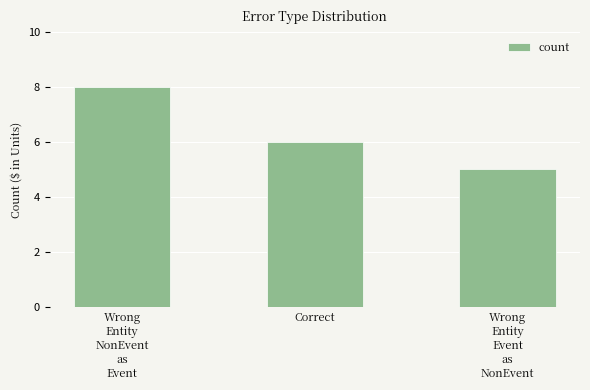

What value does the data have at Wrong
Entity
Event
as
NonEvent?

5